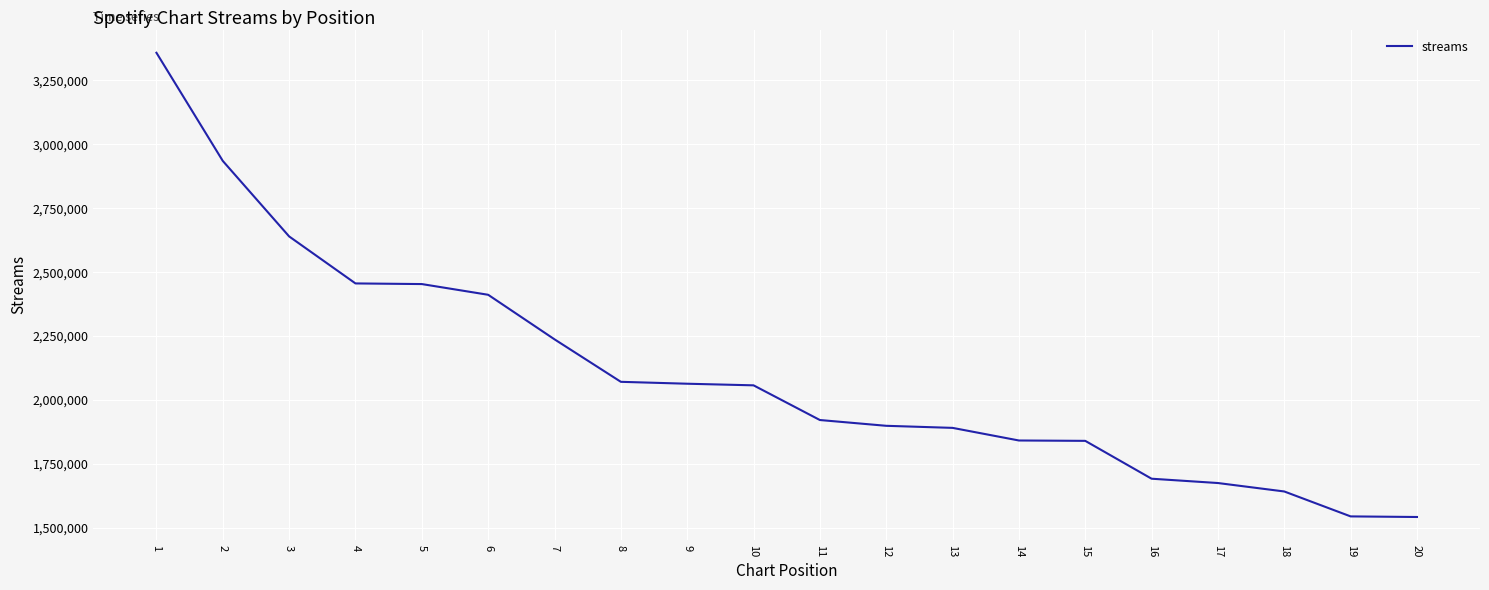

Which label corresponds to the largest value in the chart?

1